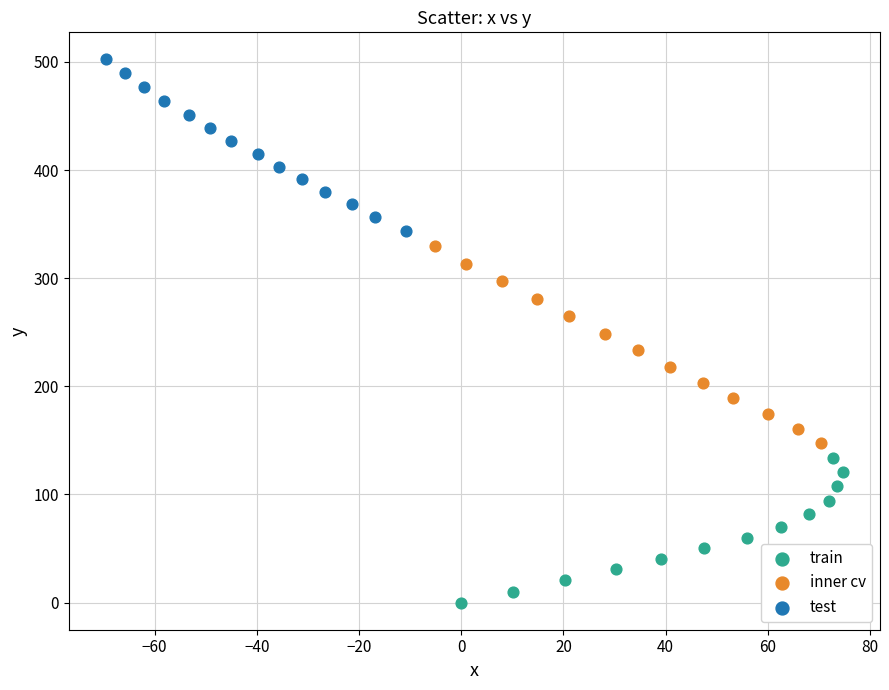

Which series contains the highest Y value?

test